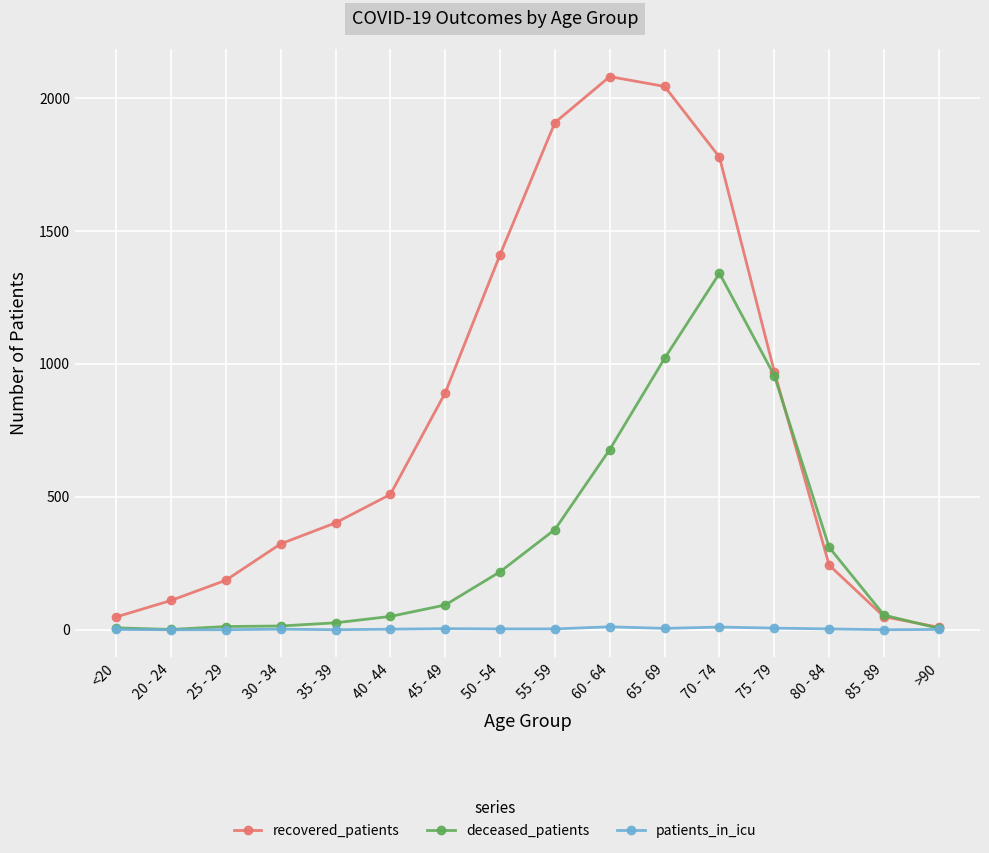

In deceased_patients, how many points are lower than both neighbors (excluding endpoints)?

1